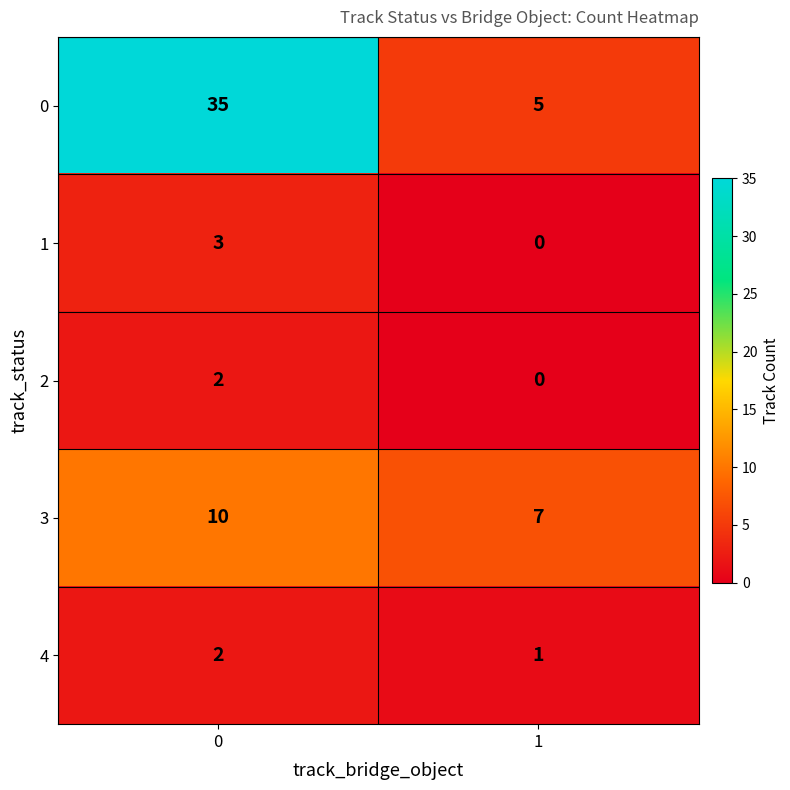

Which series has the largest total across all categories?

0